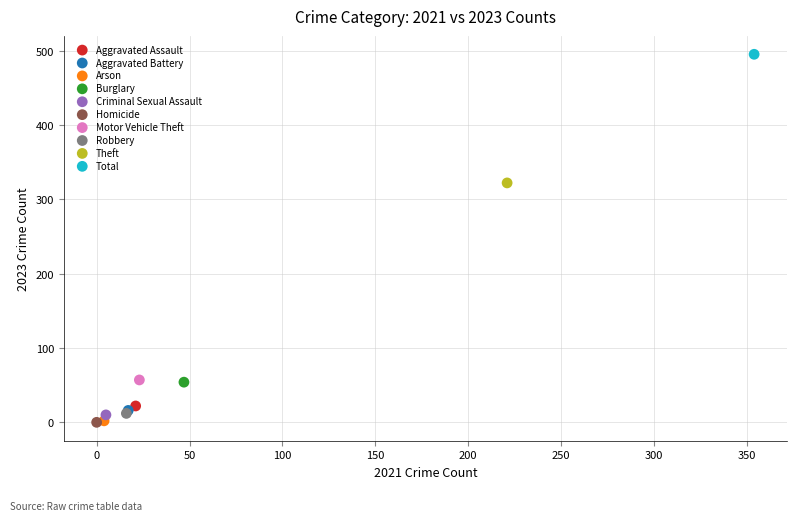

Which series contains the highest Y value?

Total